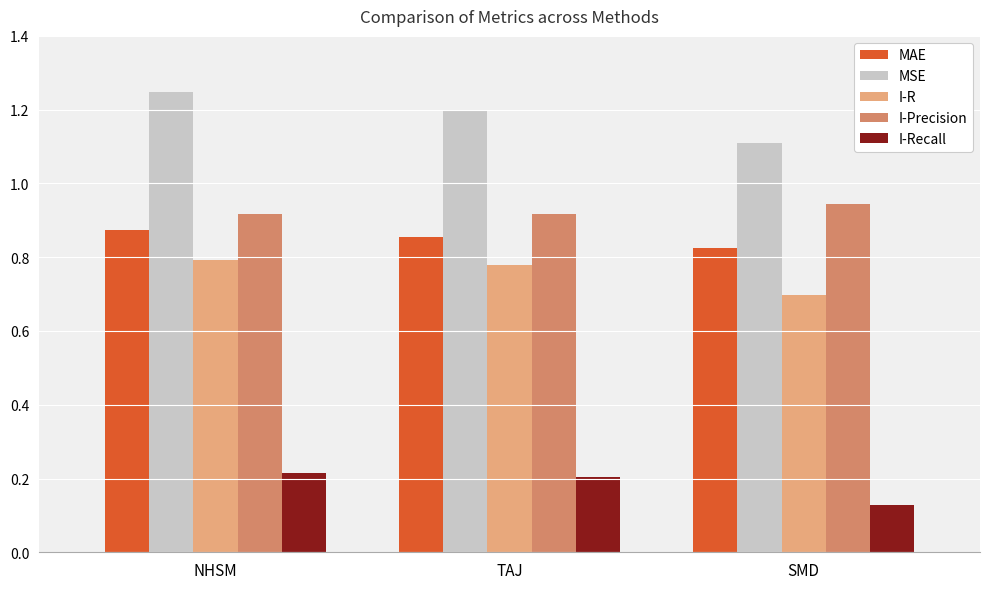

Which series has the widest spread of values?

MSE